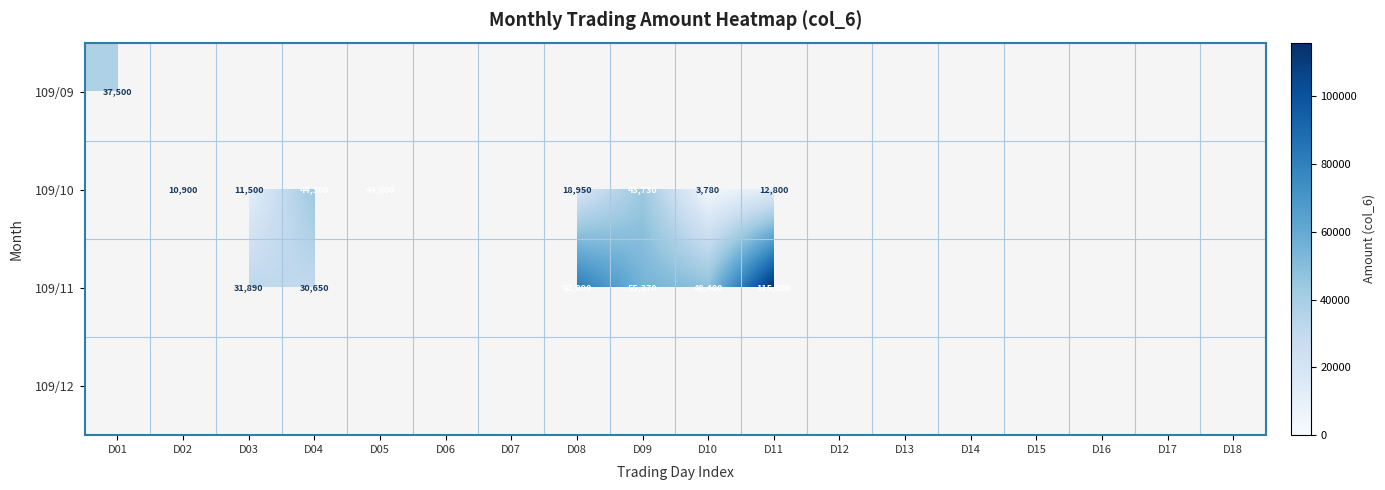

At how many categories does at least one series exceed 44588?

4